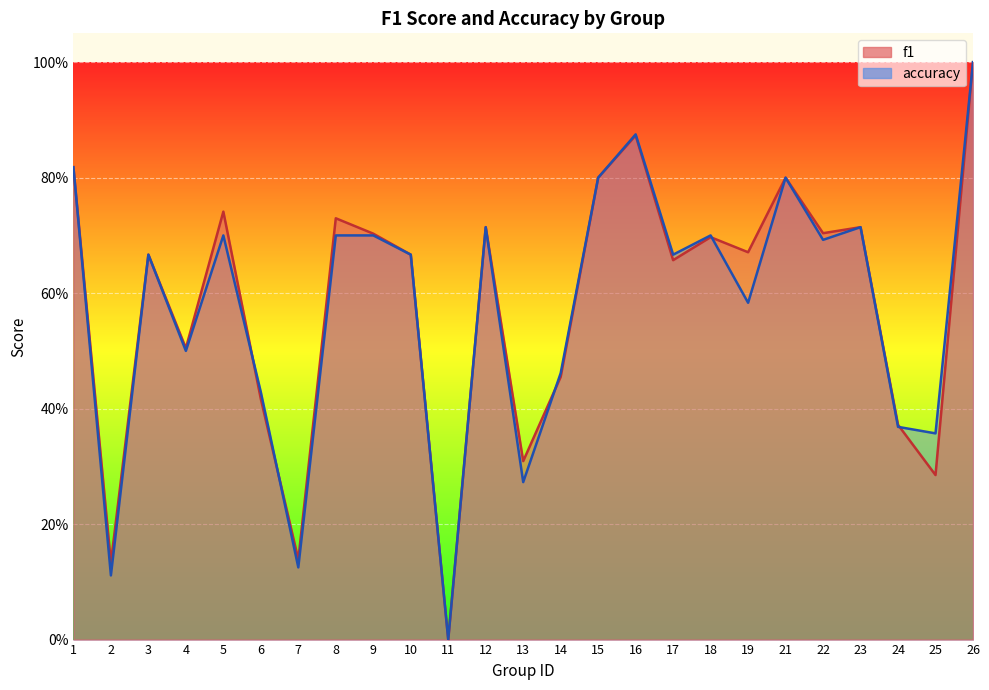

True or false: accuracy has more than 2 interior local peaks.

True